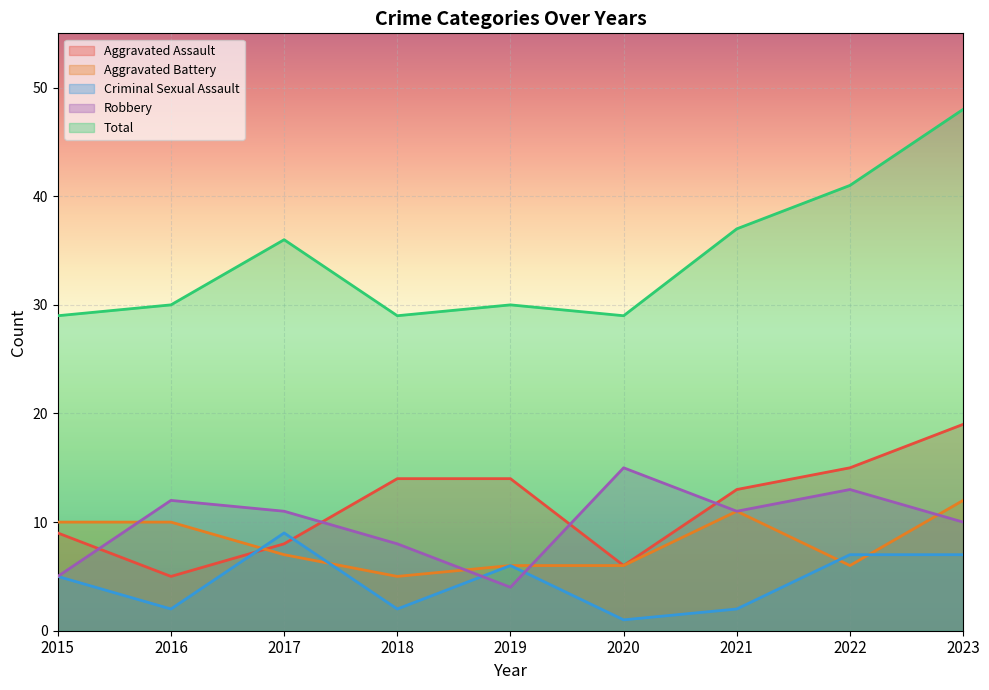

What is the value of the Robbery point at the 1st from the left?

5